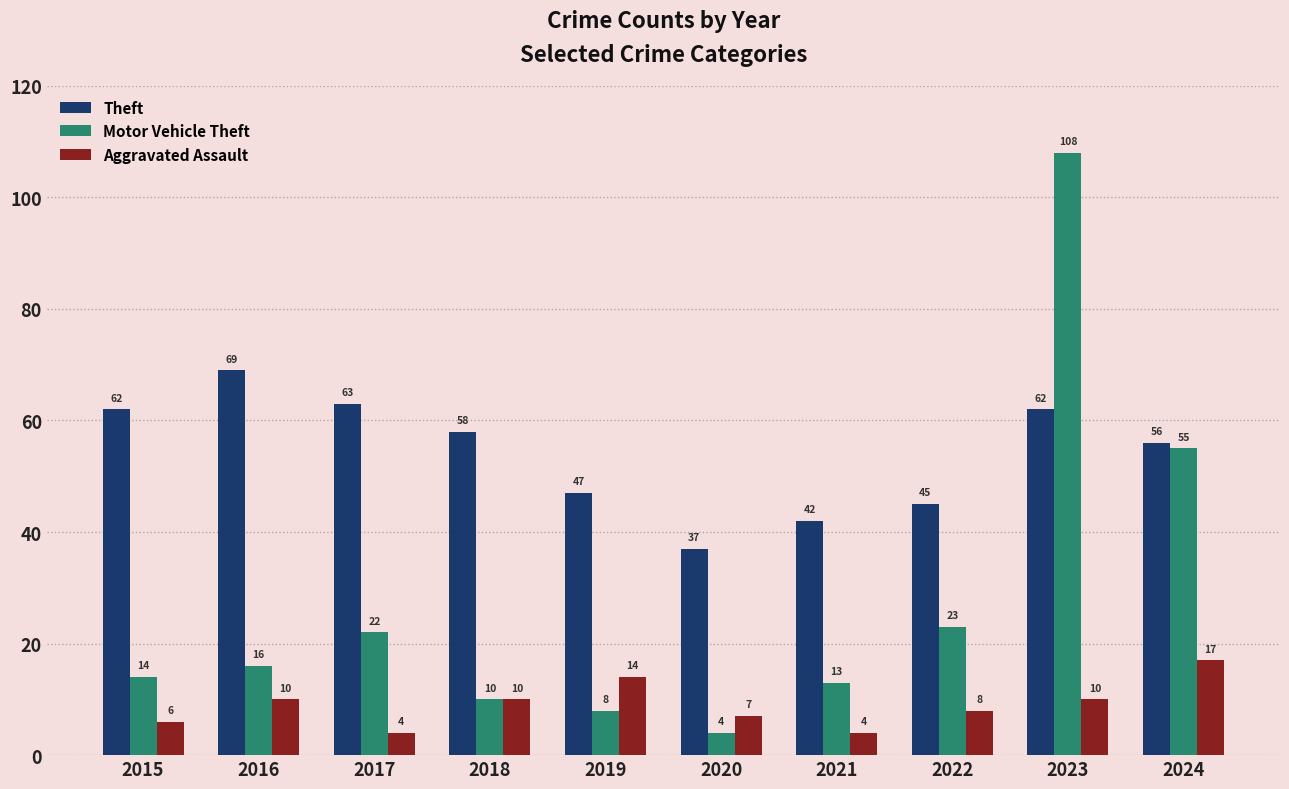

What value does the Aggravated Assault series have at 2021?

4